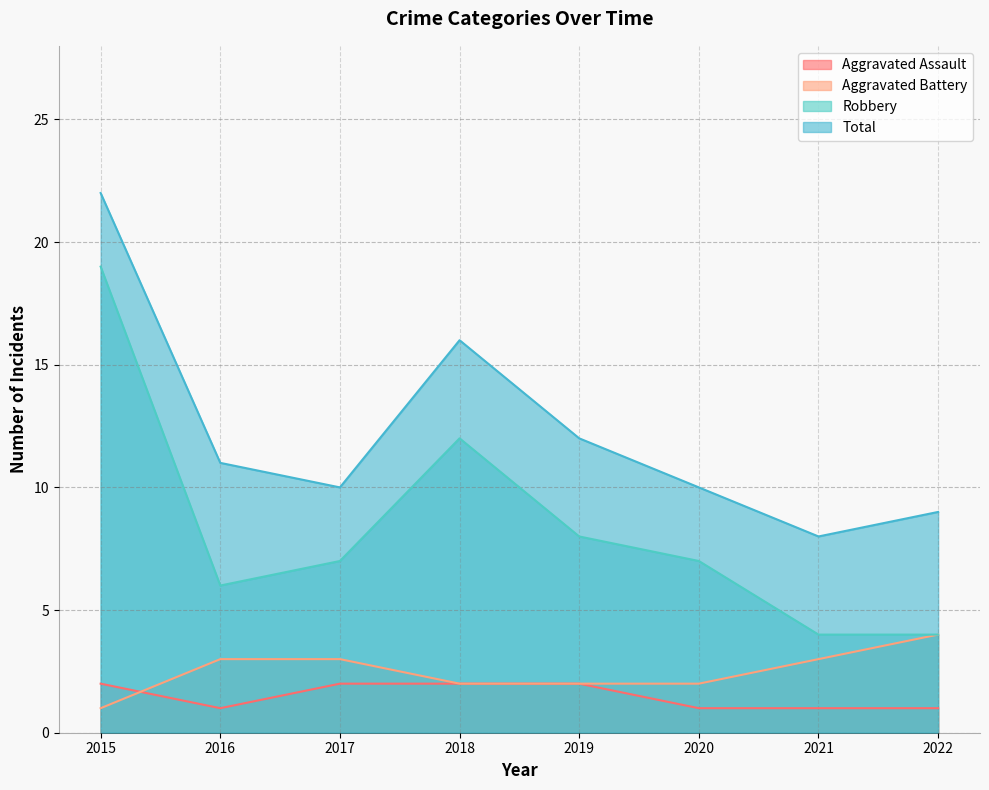

How many lines are shown in the chart?

4